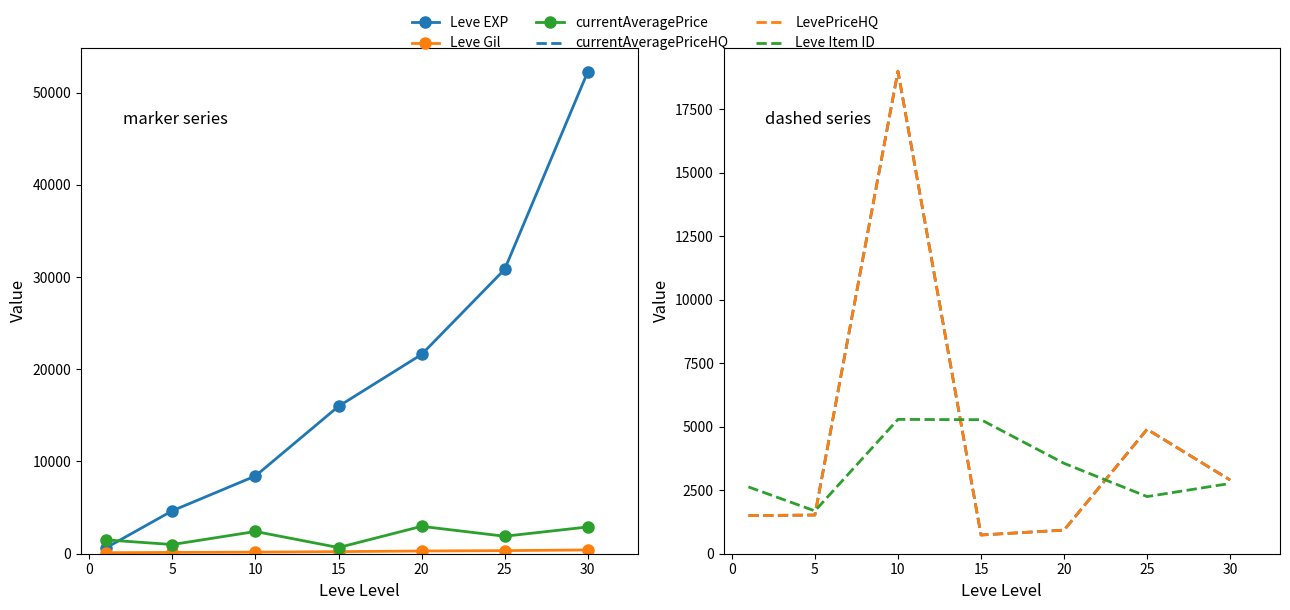

How many series are shown in this chart?

6